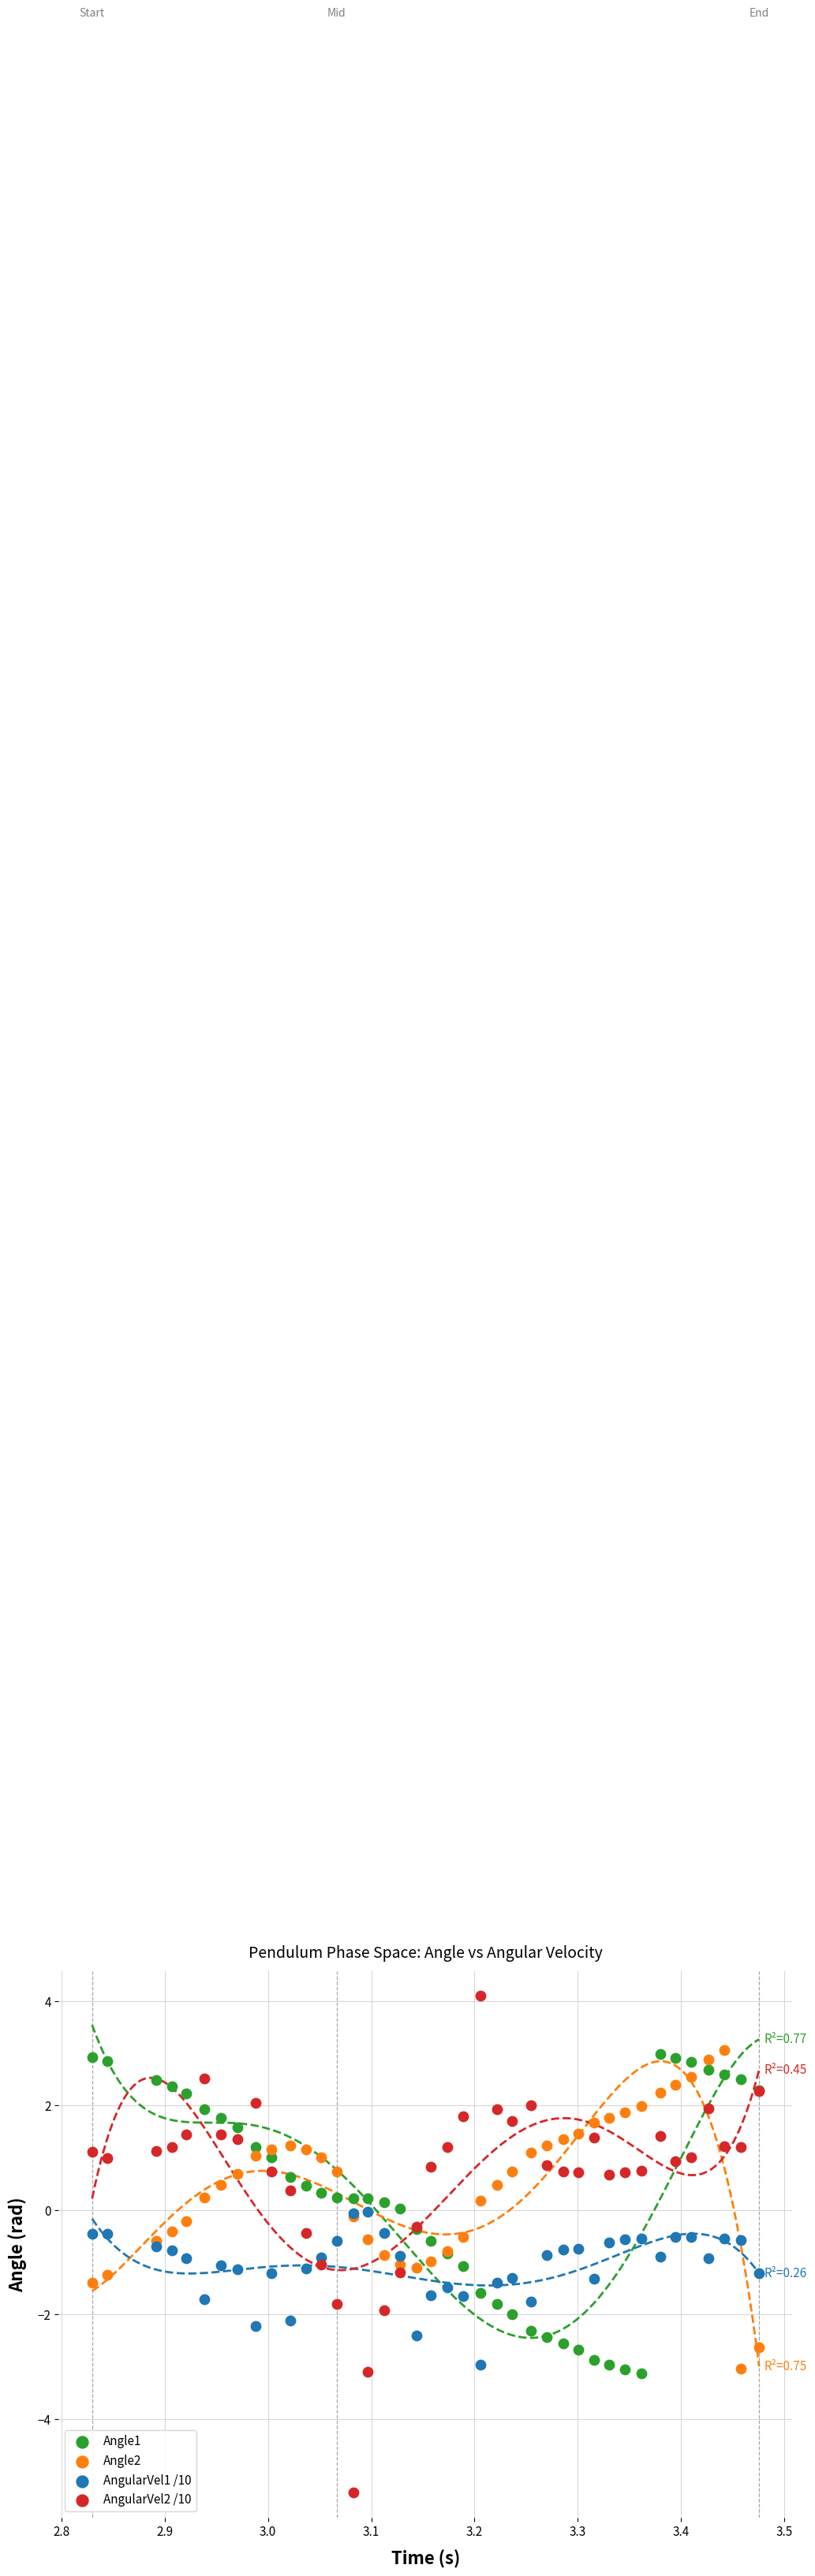

Which series has the largest Y range (max minus min)?

AngularVel2 /10